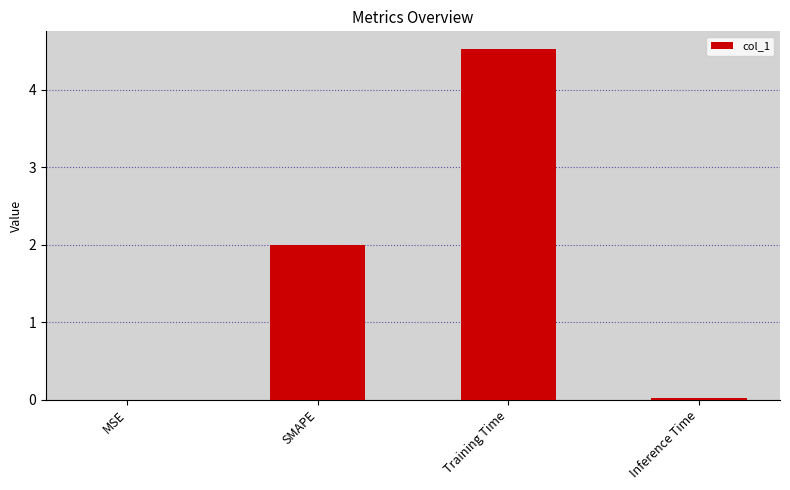

Which has a higher value, Inference Time or Training Time?

Training Time